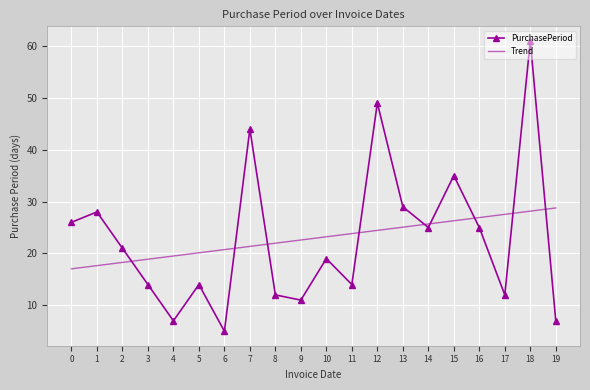

After their last crossing, which series has the higher values: Trend or PurchasePeriod?

Trend